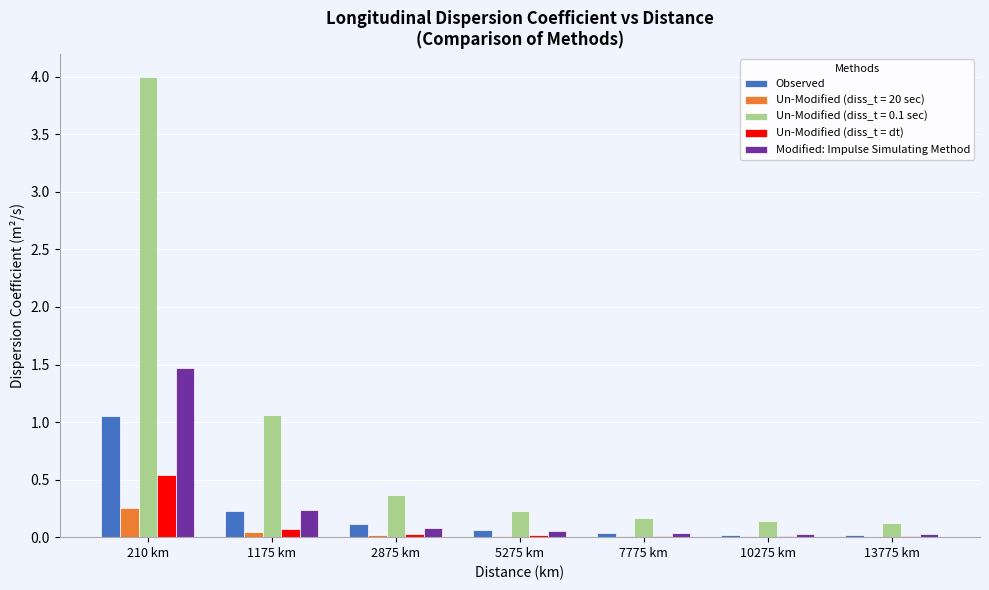

What is the sum of all Un-Modified (diss_t = dt) values?

0.7